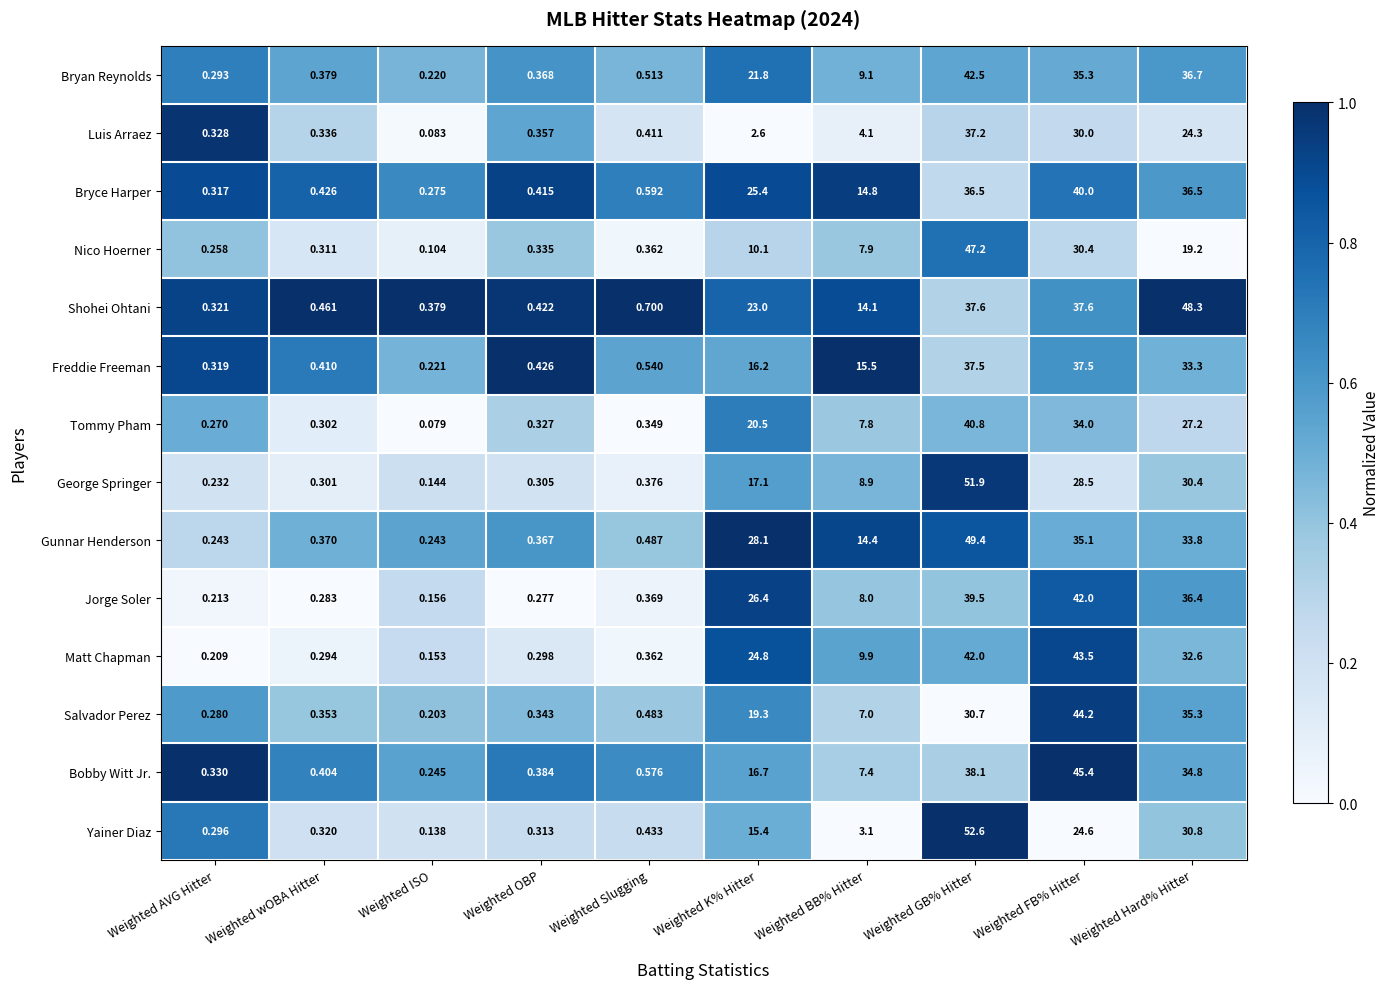

What is the total value across all series at Weighted K% Hitter?

267.4